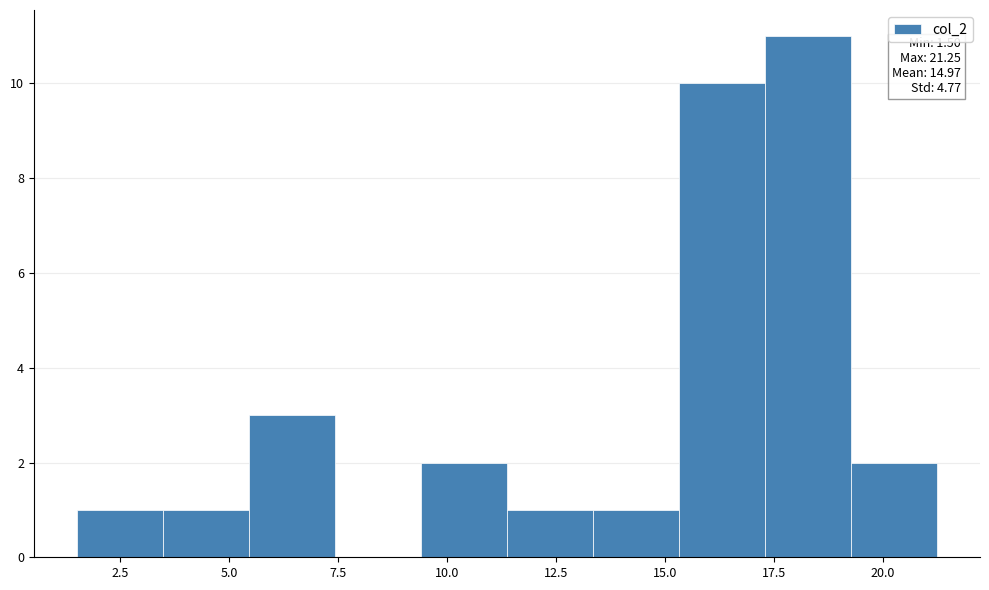

Read against the x-axis, roughly where is the centre of the tallest bar?

18.5